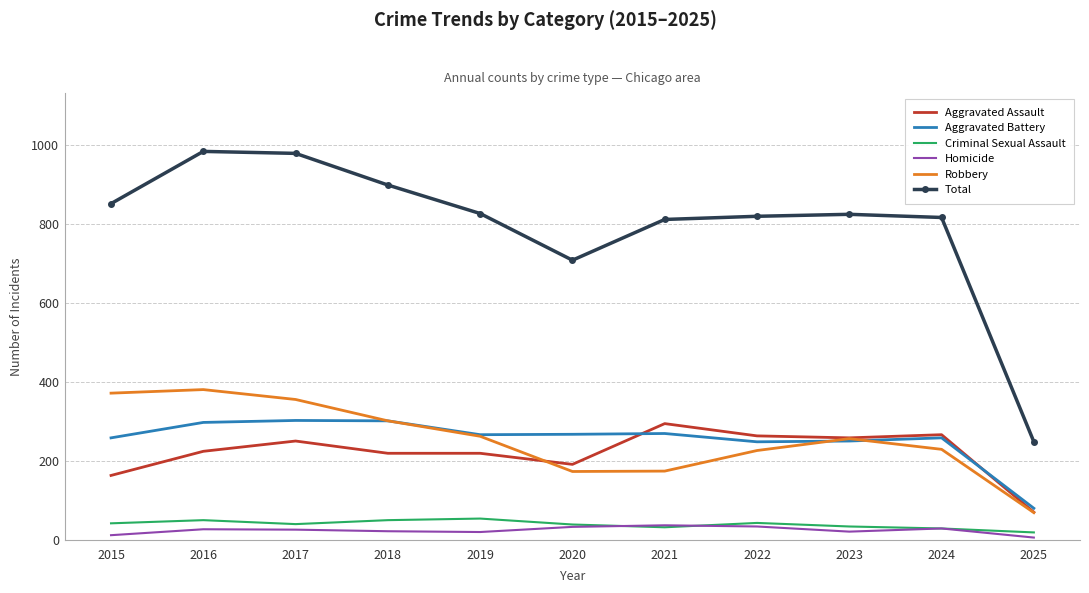

True or false: Criminal Sexual Assault and Aggravated Battery intersect in this chart.

False